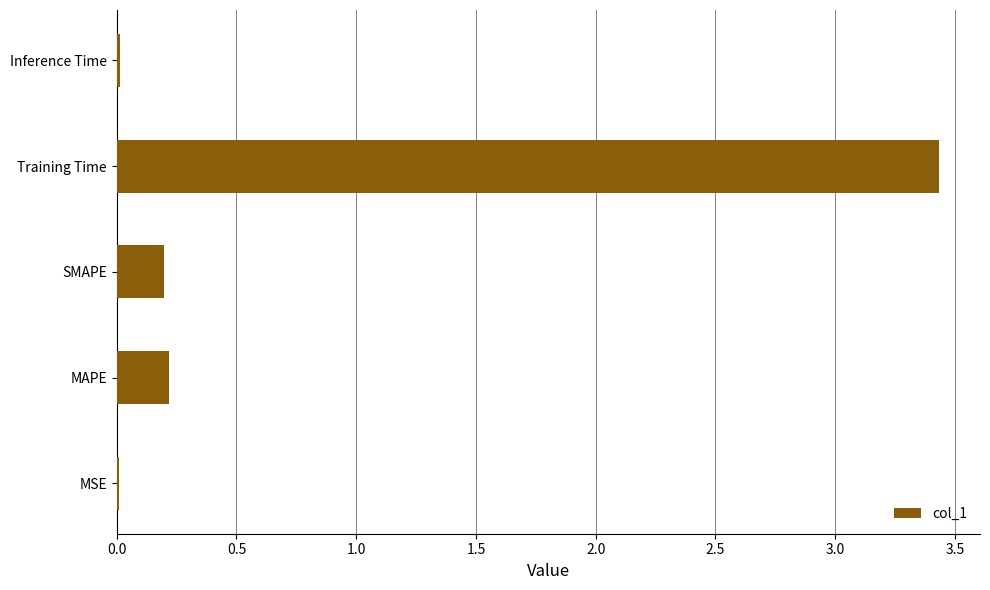

Is it true that the value at Inference Time is 0.0?

True